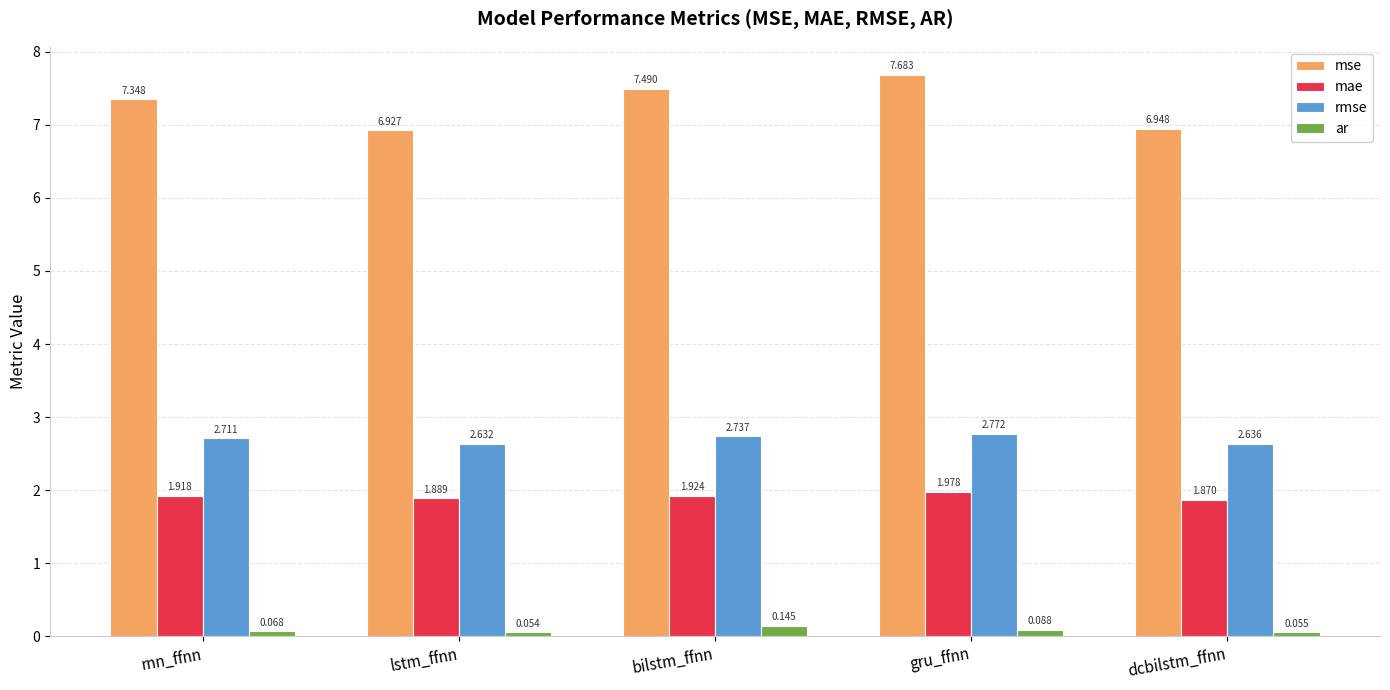

At which label is mae closest to 1?

dcbilstm_ffnn